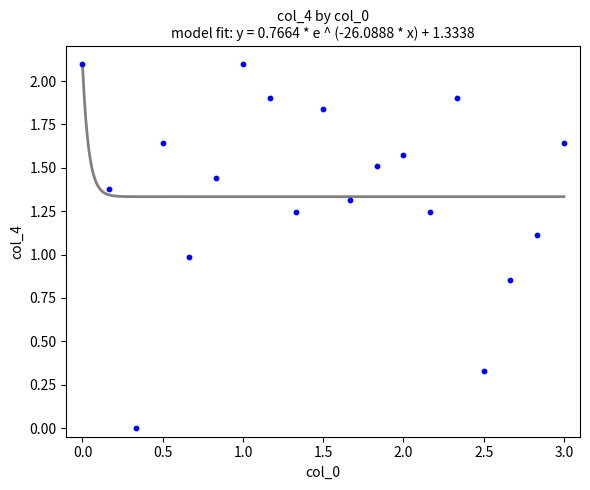

What is the range of X values (max minus min)?

3.0